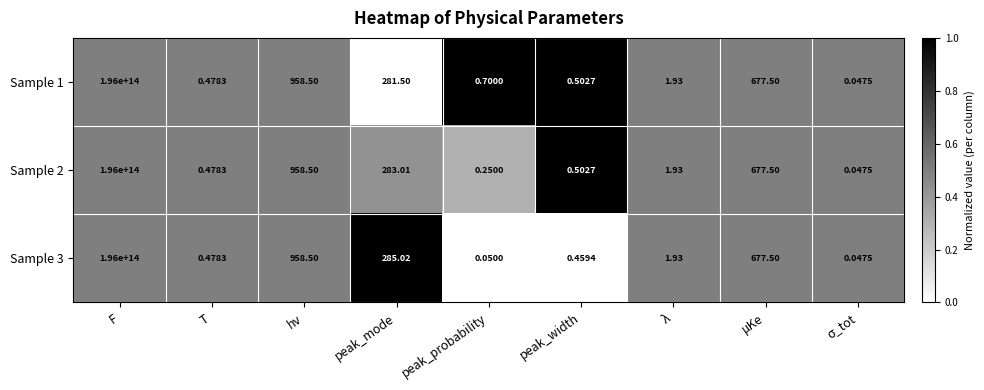

Which category has the highest value across all series?

F